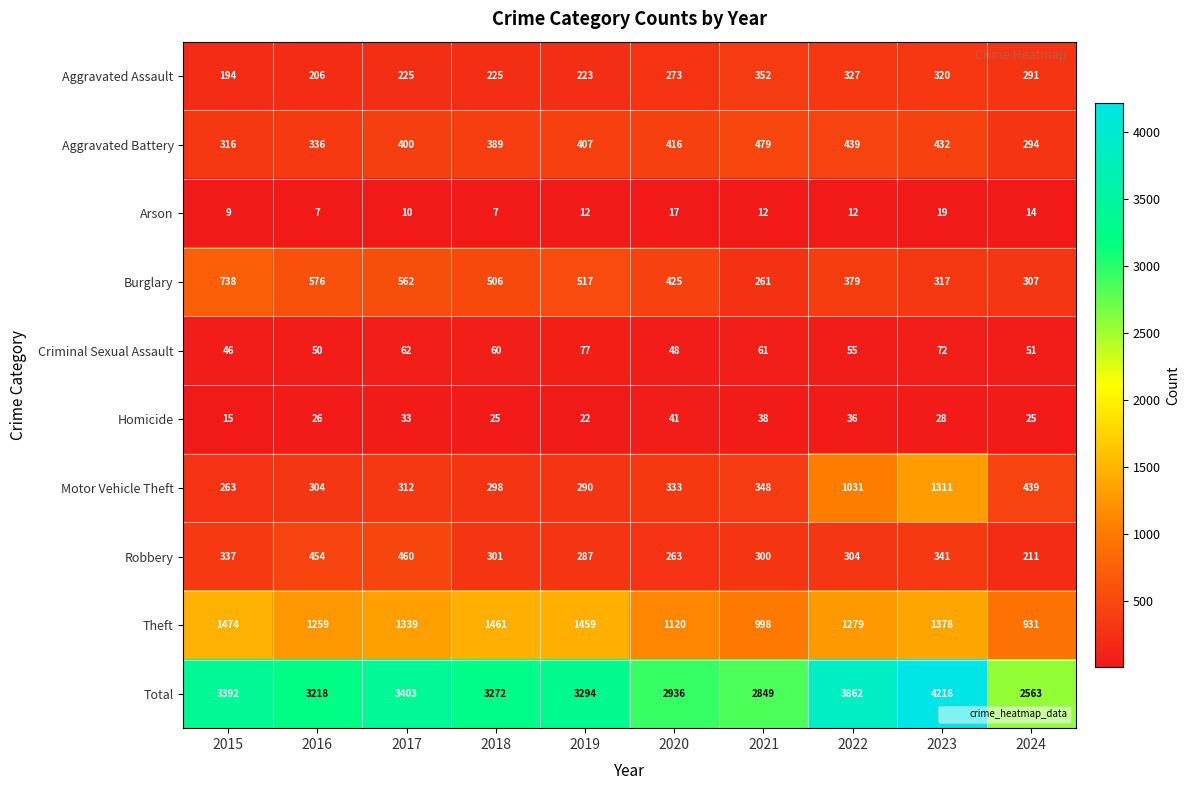

What is the smallest value displayed?

7